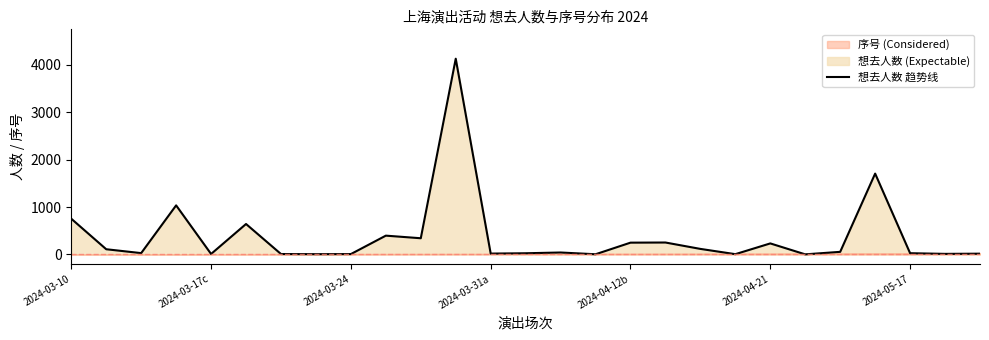

Reading left to right, transcribe all the data shown in this chart.

753	109	27	1035	9	642	8	5	7	396	341	4132	17	24	40	3	248	251	116	5	232	1	54	1706	25	11	15